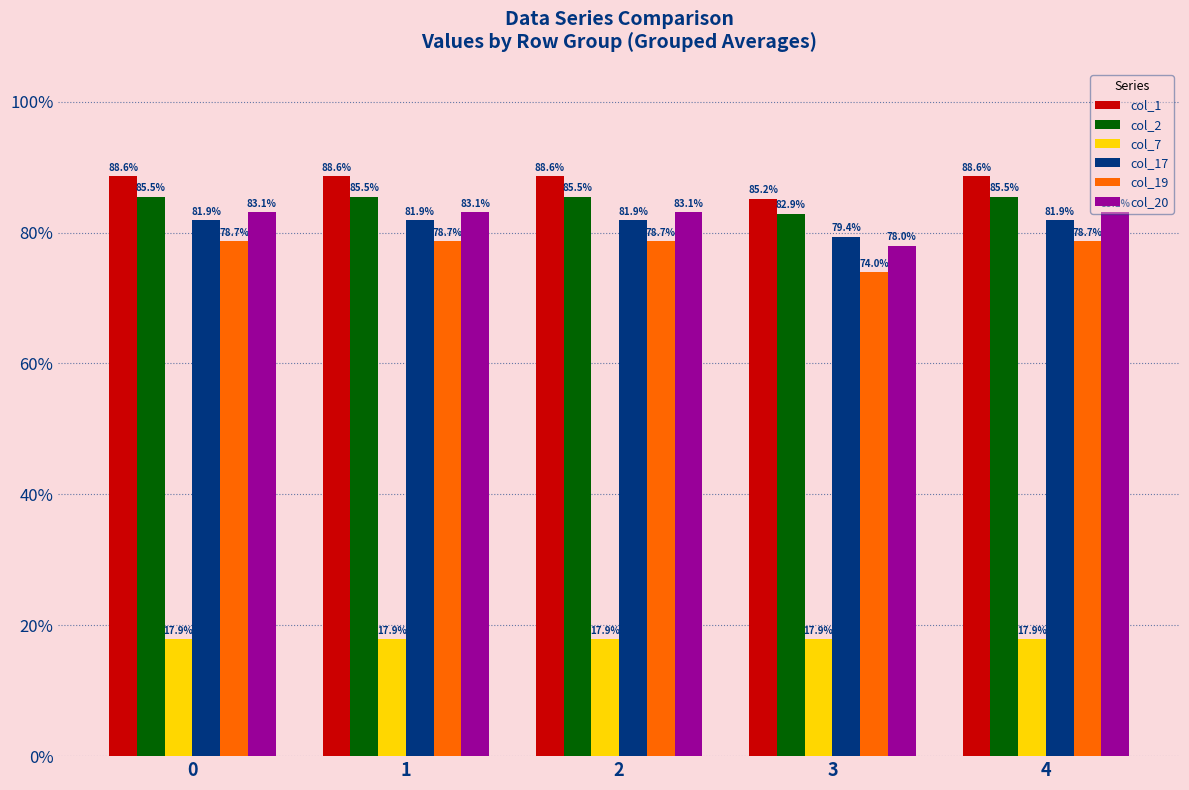

True or false: col_17 has a value of 25.0 at 4.

False